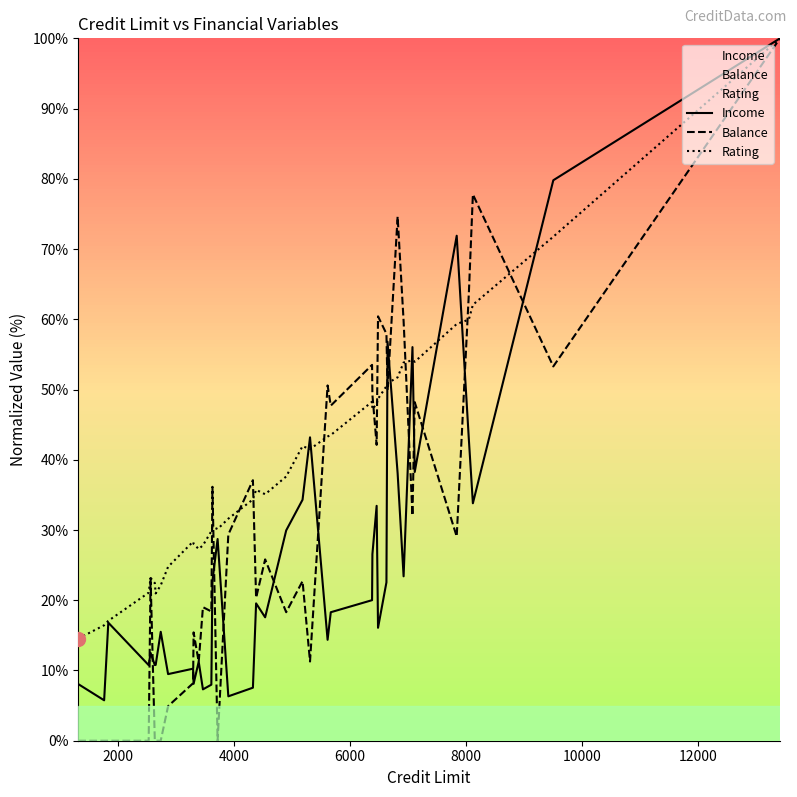

Which series has the largest total across all categories?

Rating